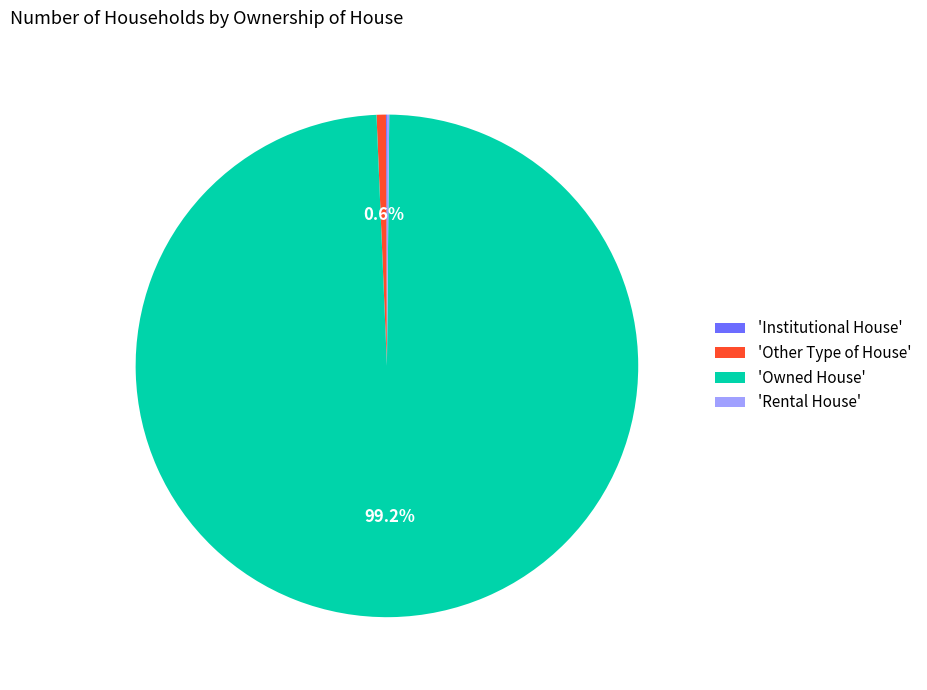

What is the largest slice in the pie chart?

'Owned House'